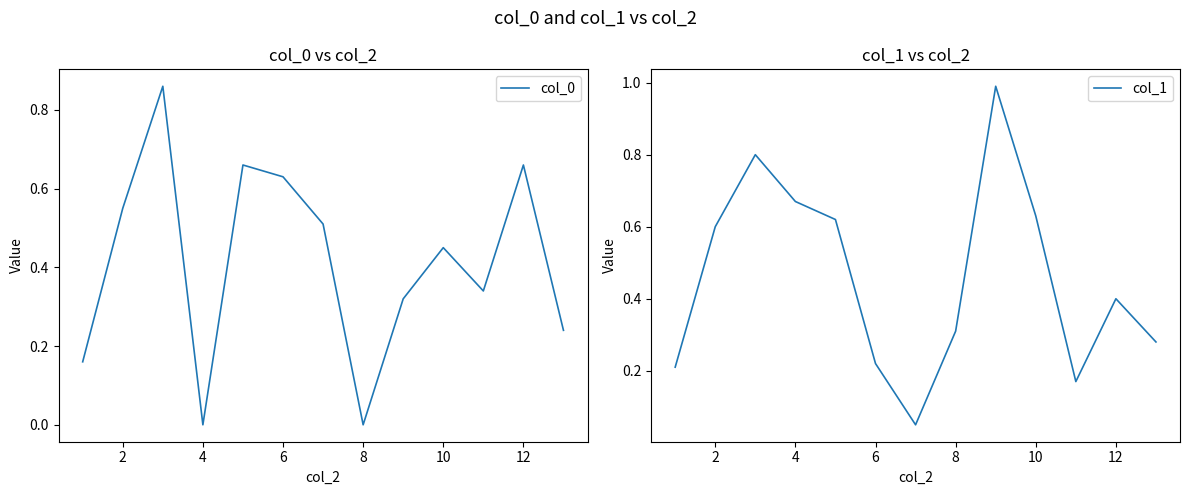

What is the value of the col_1 point at the 12th from the left?

0.4